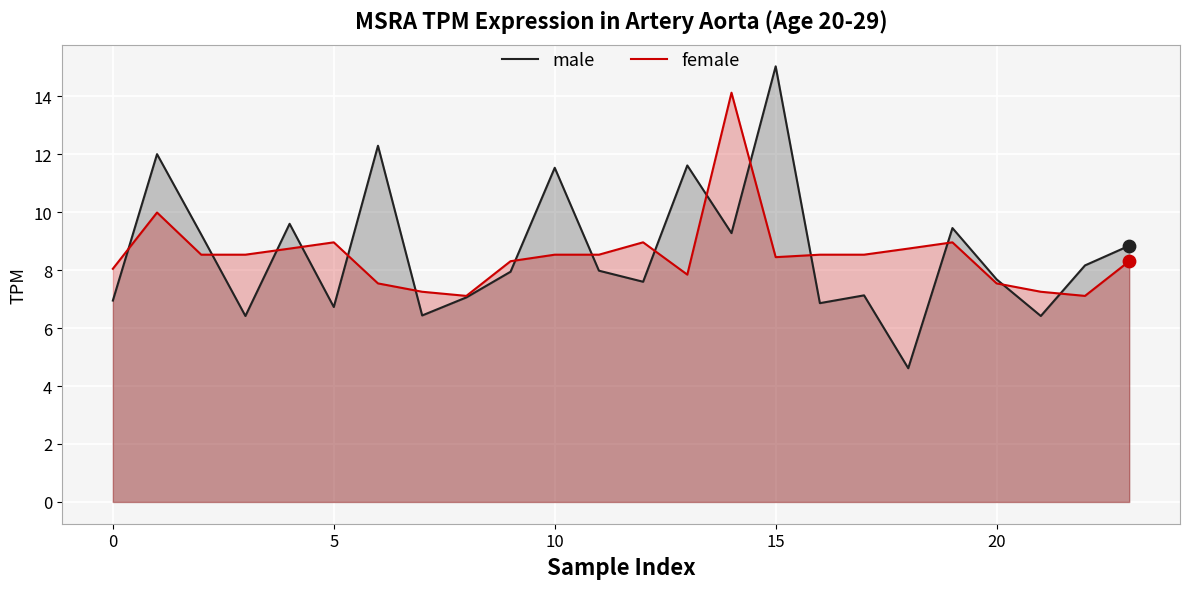

At how many categories does at least one series exceed 9?

9